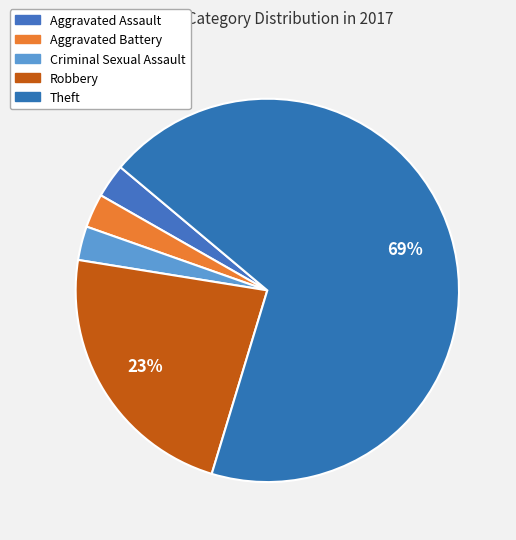

Count the number of slices in the pie.

5